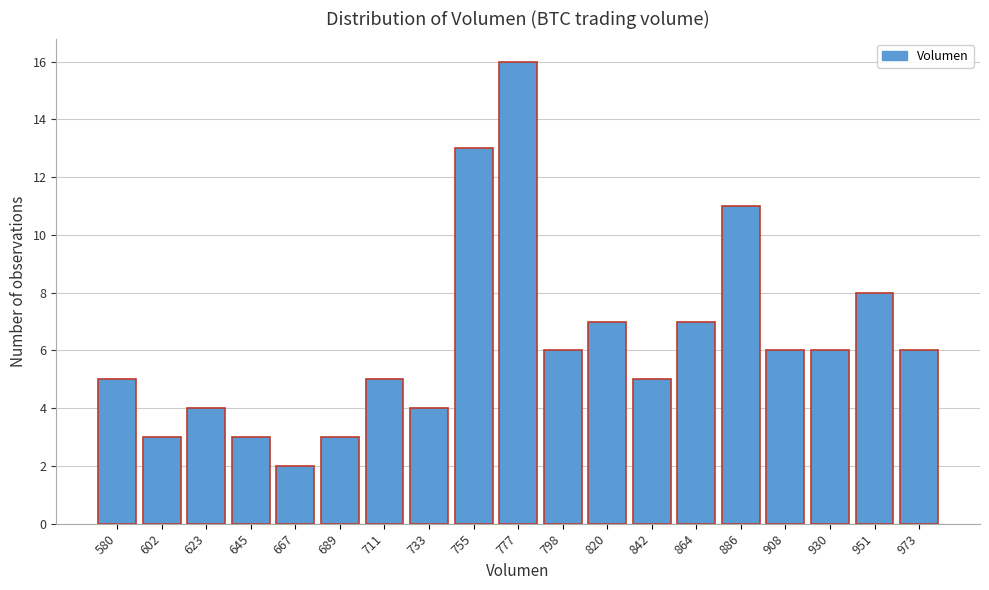

Reading right to left, transcribe all the data shown in this chart.

6	8	6	6	11	7	5	7	6	16	13	4	5	3	2	3	4	3	5